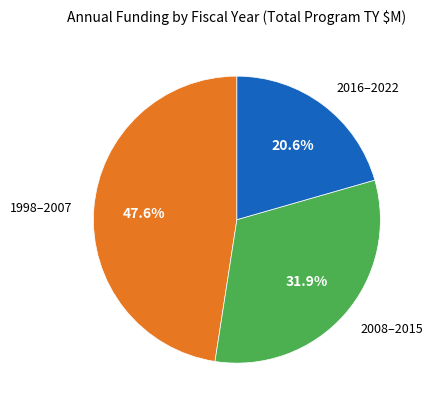

Combined, do 1998–2007 and 2008–2015 account for over 50%?

Yes